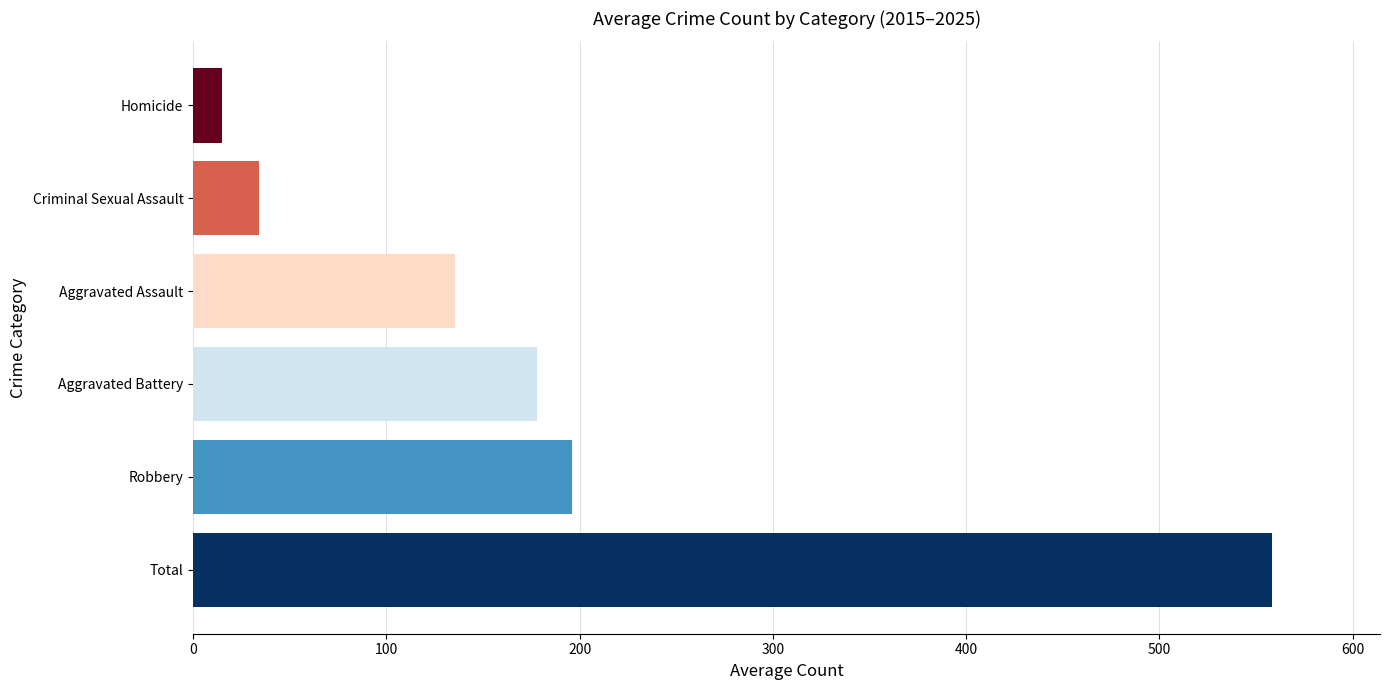

Which series changed the most between 2015 and 2024?

Total